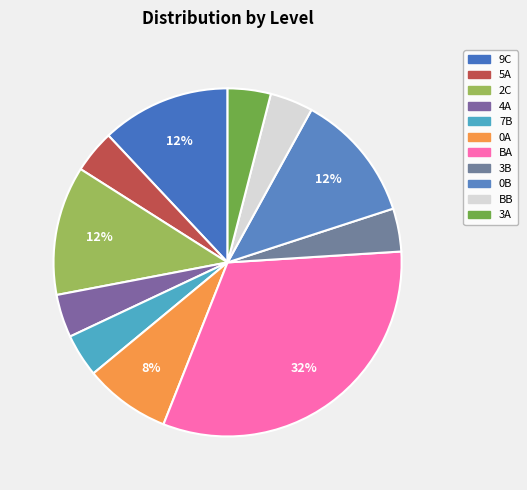

How many segments does this pie chart have?

11